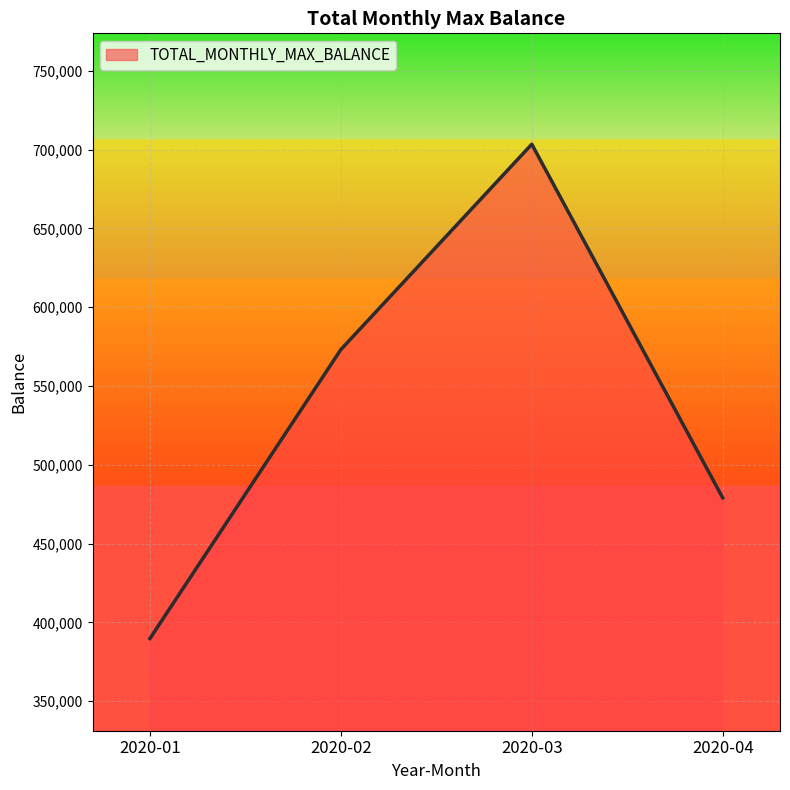

Where is the first local maximum?

2020-03